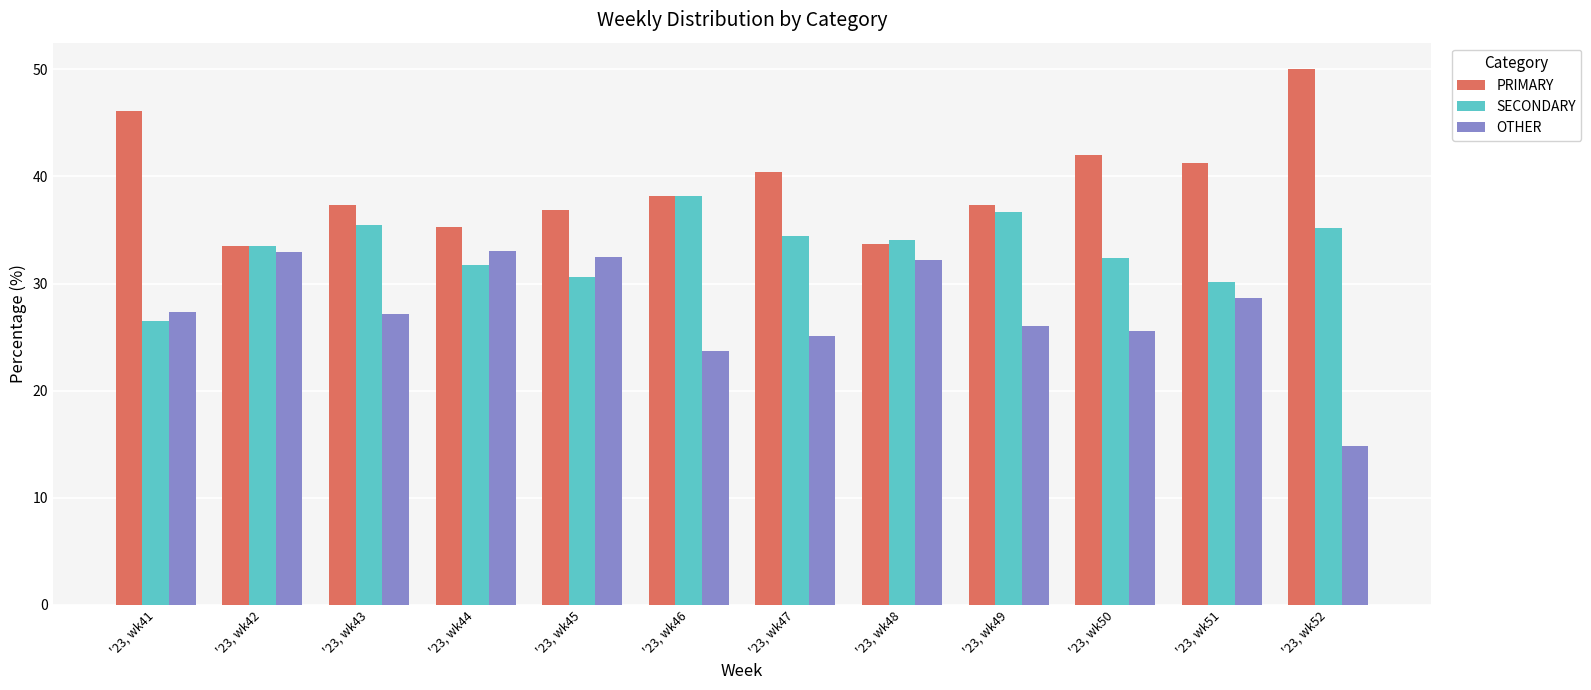

How many data points in SECONDARY are above 34?

6